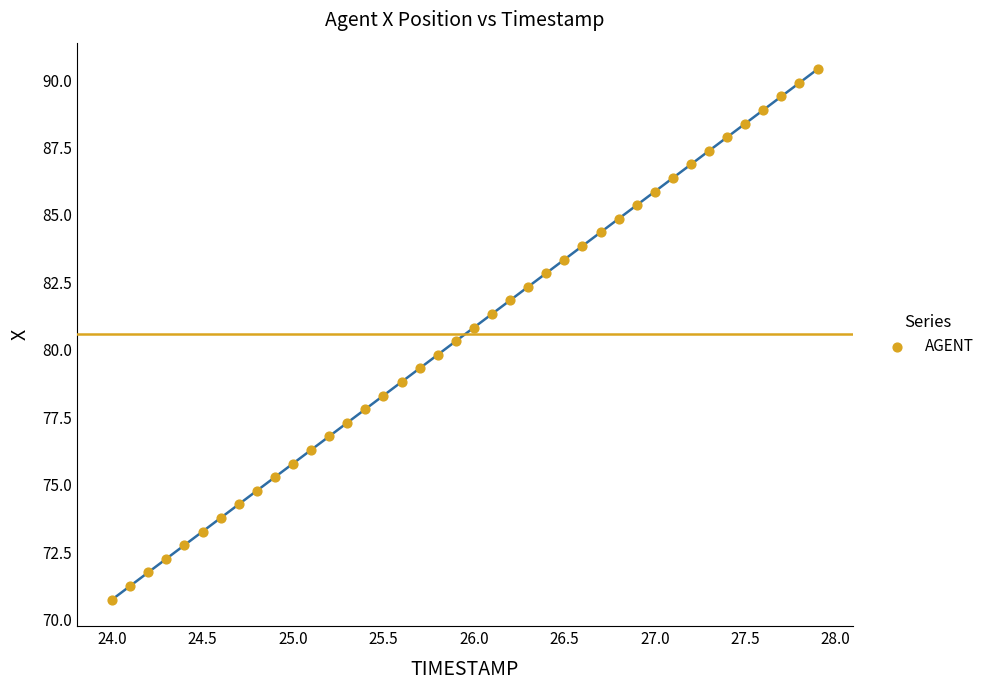

What is the range of X values (max minus min)?

3.9